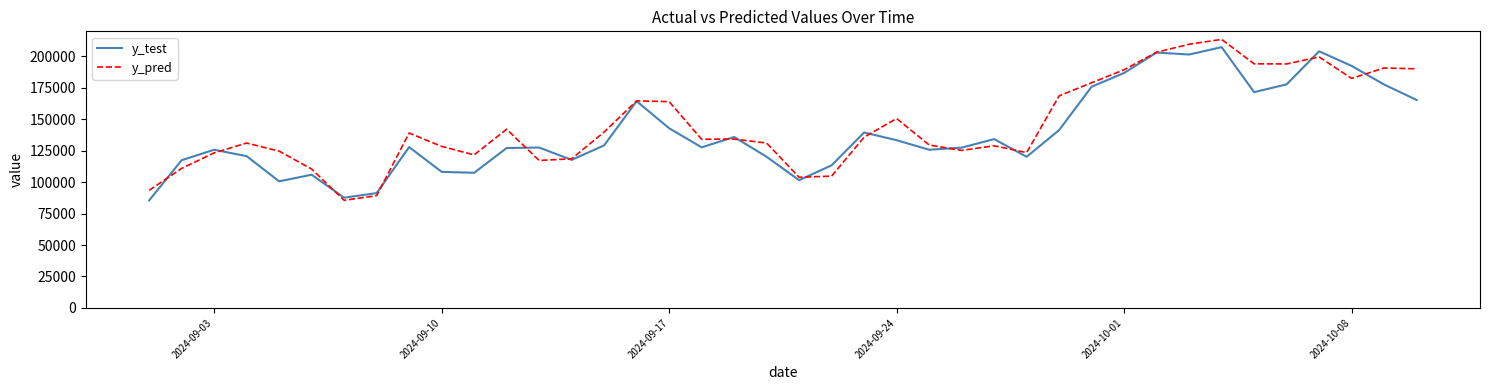

What is the greatest value displayed?

213464.7